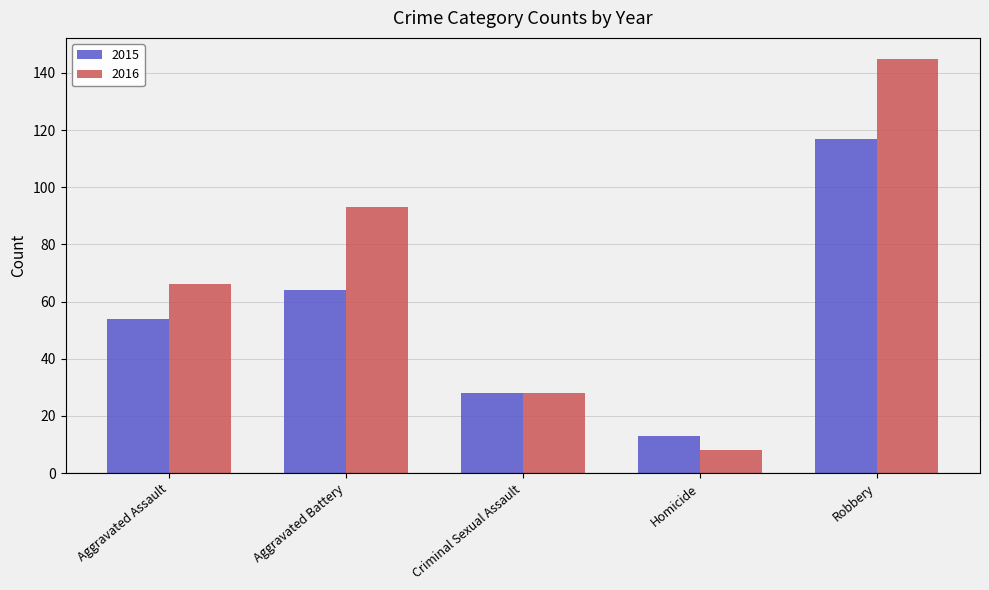

Which series has the widest spread of values?

2016